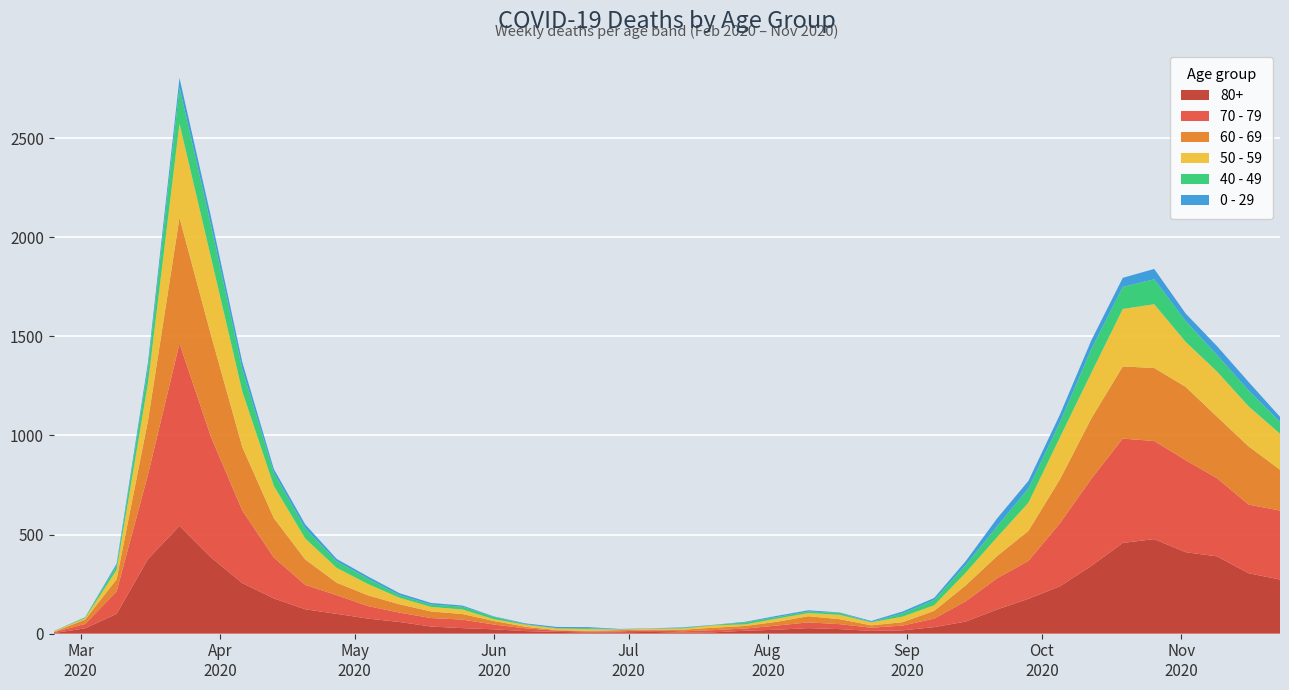

Reading left to right, transcribe all the data shown in this chart.

80+: 3	27	100	377	544	385	255	178	123	100	76	59	36	28	22	13	9	6	7	9	5	7	15	20	28	23	14	17	33	61	122	176	239	342	458	477	411	390	305	273
70 - 79: 4	22	113	427	920	608	365	206	123	94	63	47	43	43	24	14	6	5	5	8	7	11	11	21	29	25	16	24	43	102	157	191	318	439	526	495	464	394	346	348
60 - 69: 2	22	61	272	634	514	320	199	128	63	54	42	33	28	18	8	3	3	6	3	8	12	13	19	31	25	12	17	39	80	112	152	221	305	364	368	370	310	294	206
50 - 59: 3	7	48	190	475	392	281	163	106	75	57	33	23	23	9	10	8	9	3	5	6	12	8	16	16	22	15	28	28	64	95	142	212	230	290	322	227	228	202	182
40 - 49: 0	5	21	79	183	163	111	66	51	33	27	13	12	14	12	3	2	5	1	1	4	2	10	8	8	10	2	17	26	38	55	72	76	120	111	126	105	83	80	60
0 - 29: 1	0	10	25	47	42	36	19	20	12	11	10	8	6	2	4	6	5	2	1	2	1	3	6	6	2	5	9	11	20	40	38	39	44	46	52	38	45	43	25